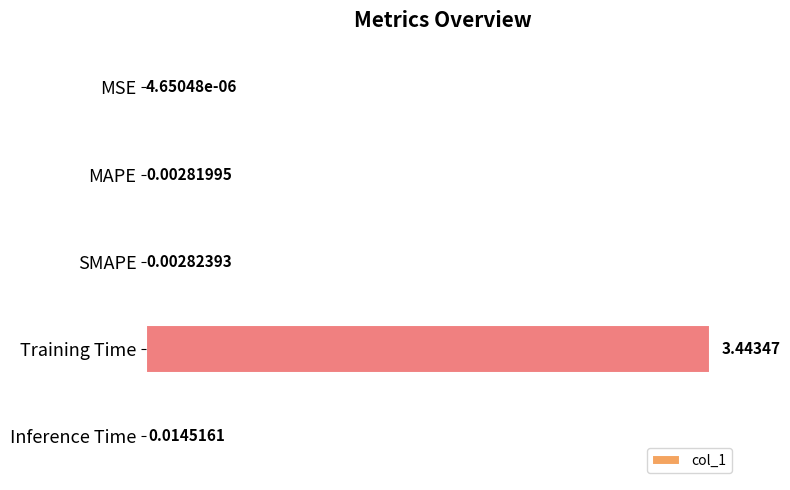

What is the sum of all values?

3.5